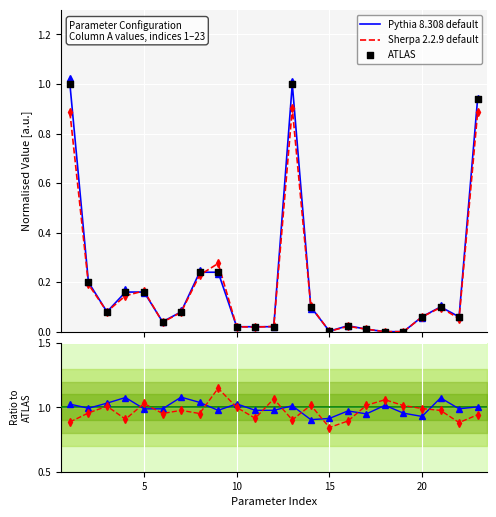

Which series reaches the minimum Y coordinate?

ATLAS